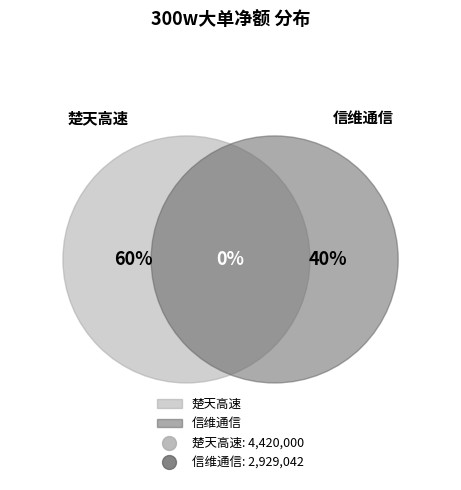

Between 信维通信 and 楚天高速, which is larger?

楚天高速